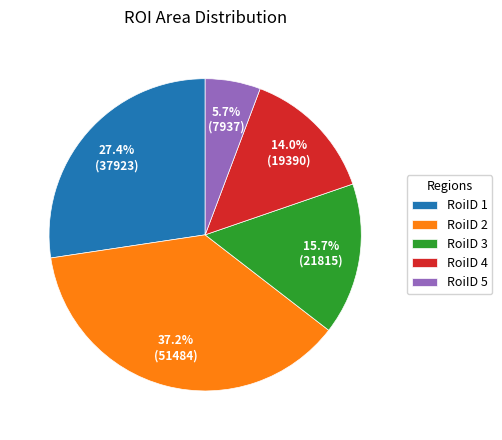

Is it true that RoiID 4 is 14% of the pie?

True